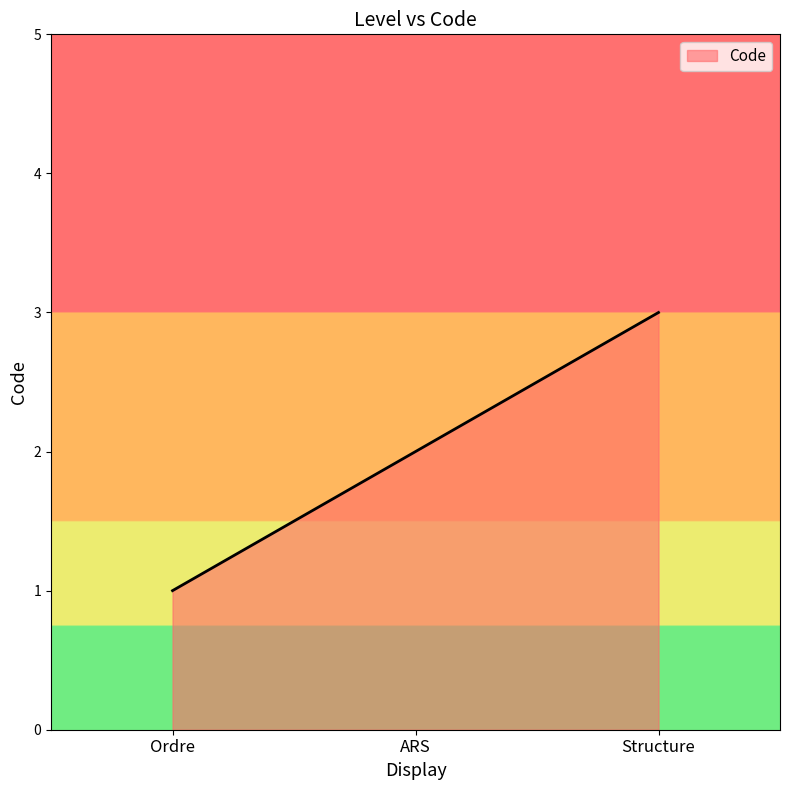

Is it true that the value at Ordre is 1?

True